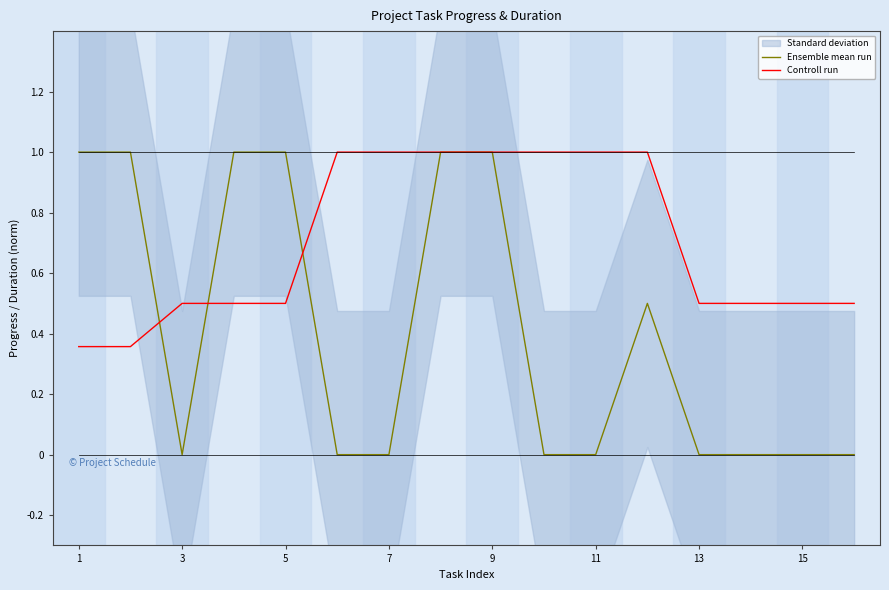

True or false: Ensemble mean run has a value of 0.6 at 9.

False